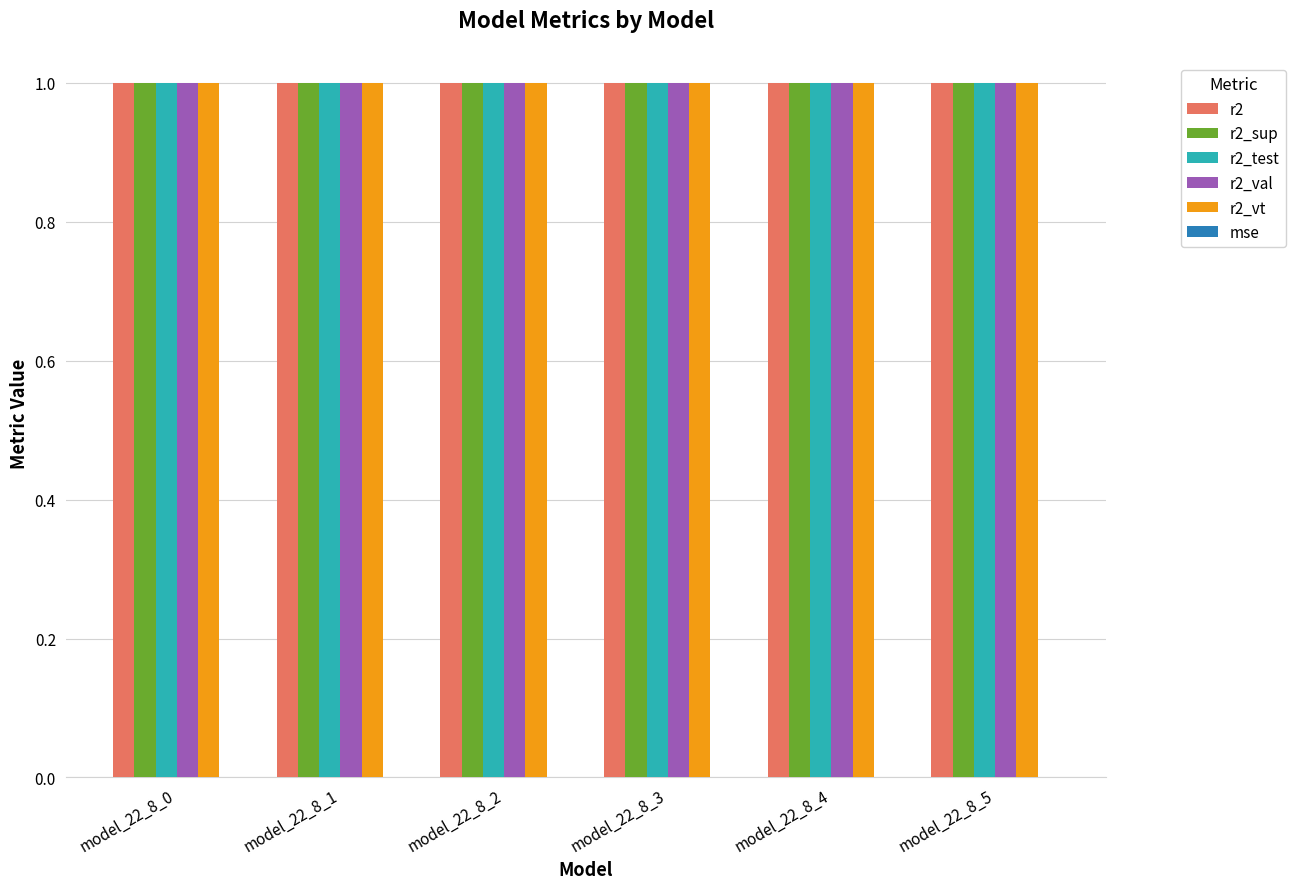

Are the bars horizontal?

No